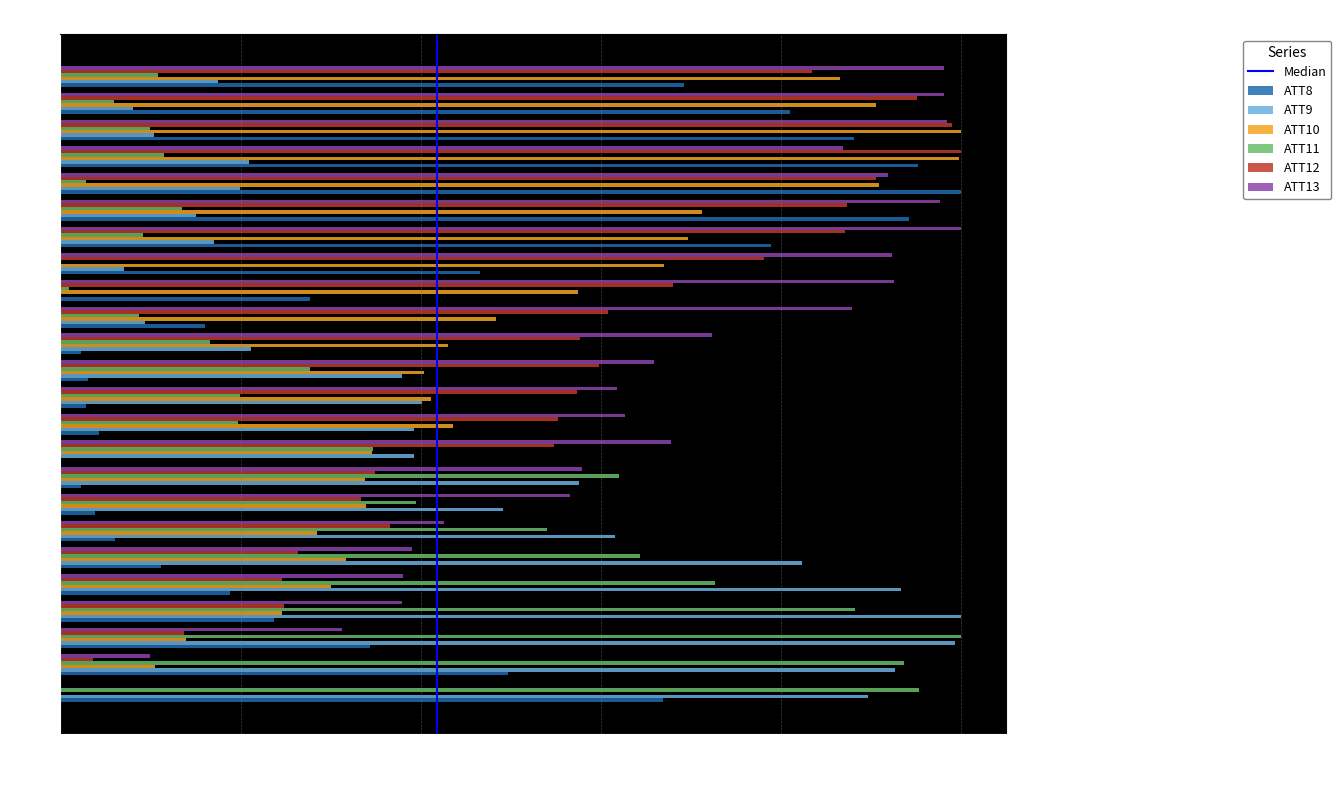

True or false: ATT11 has a value of 0.2 at Hour 20.

False